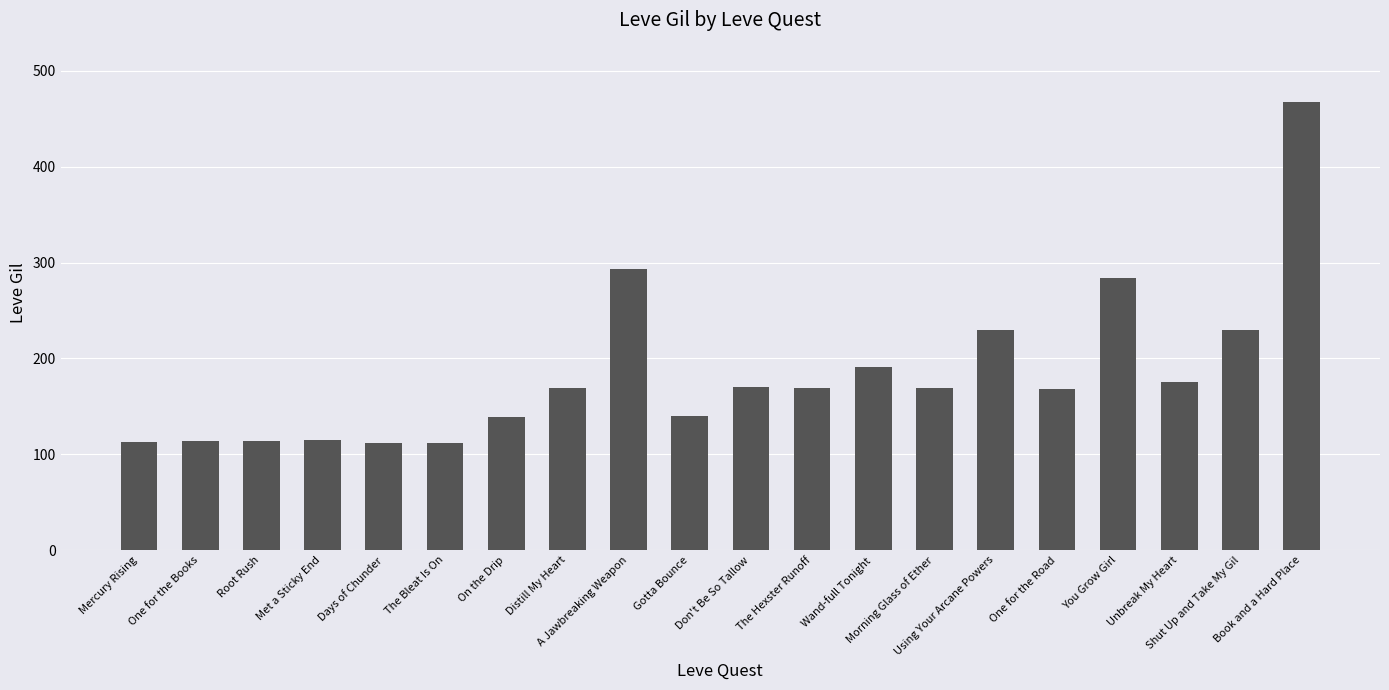

What position from the right is Distill My Heart?

13